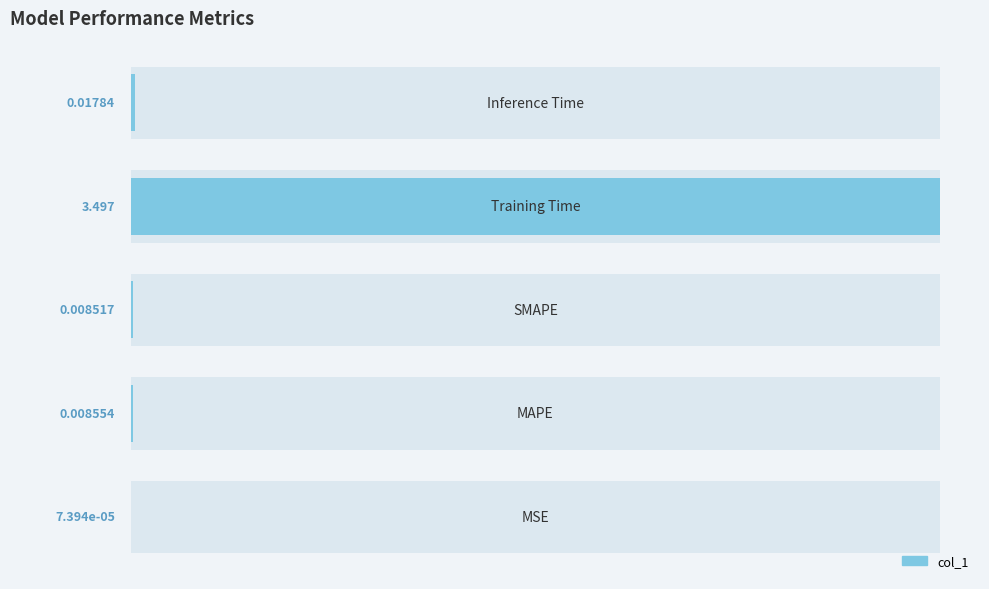

Reading right to left, what are all the values shown in this chart?

0.0	3.5	0.0	0.0	0.0